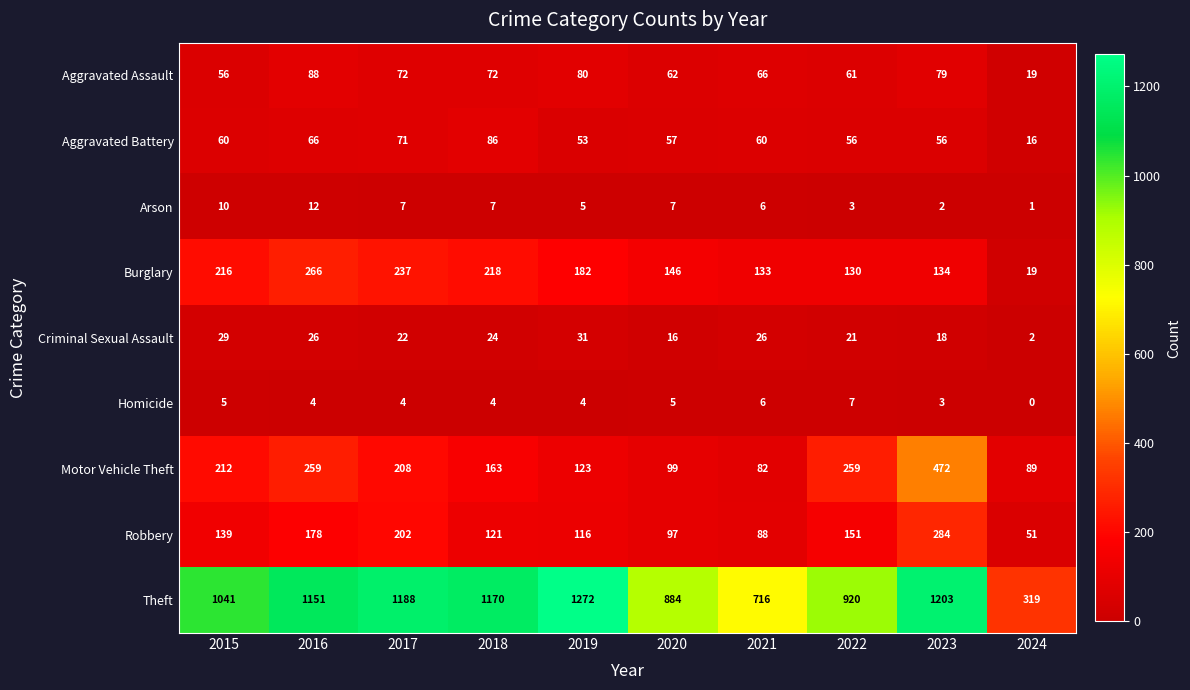

Which label corresponds to the largest value in the chart?

2019